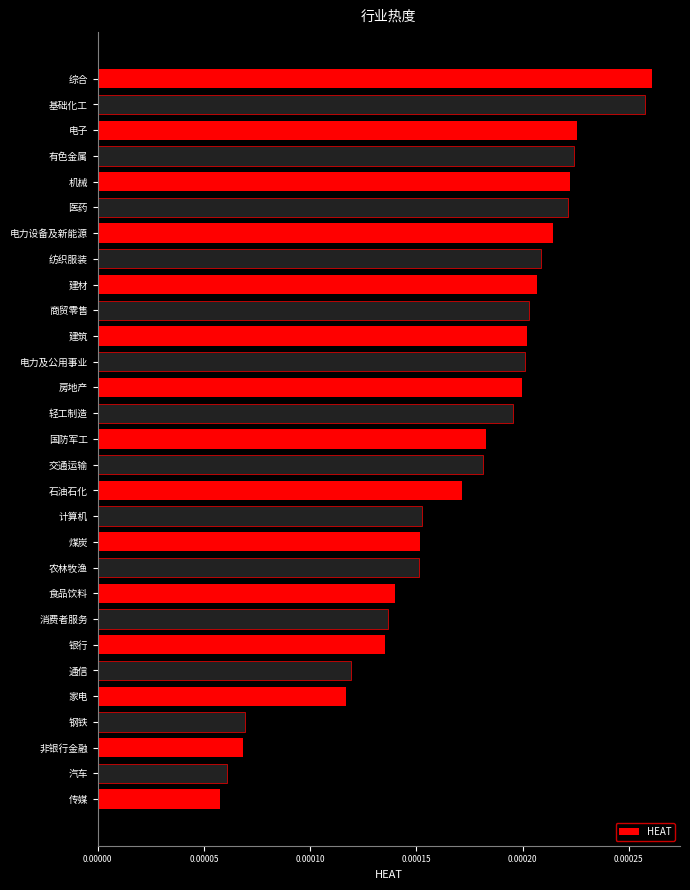

At which label is the value closest to 0?

传媒